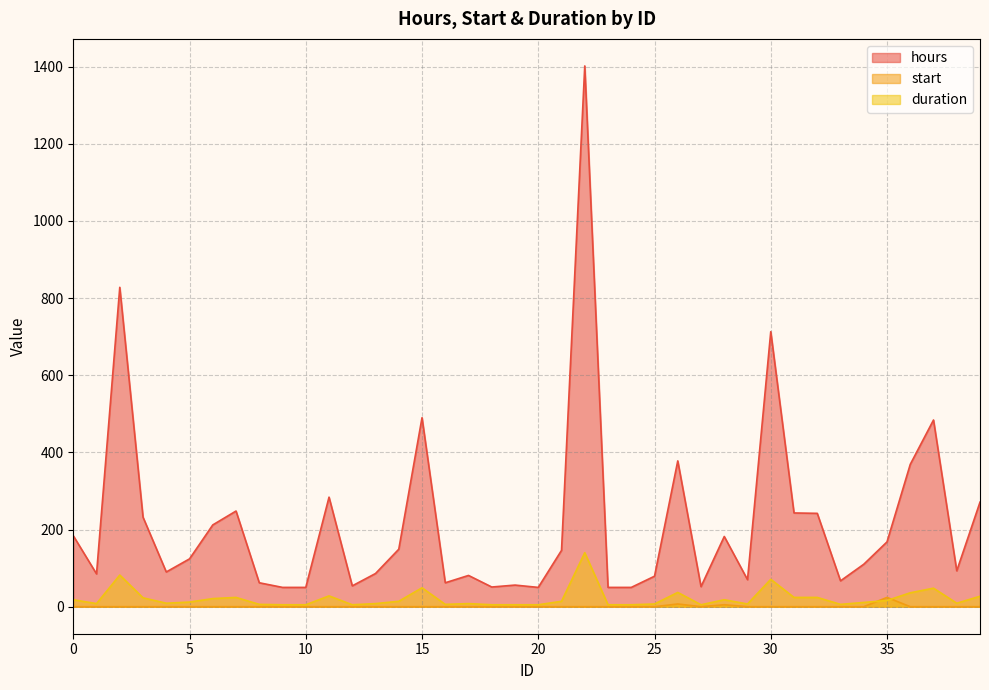

What is the sum of all duration values?

856